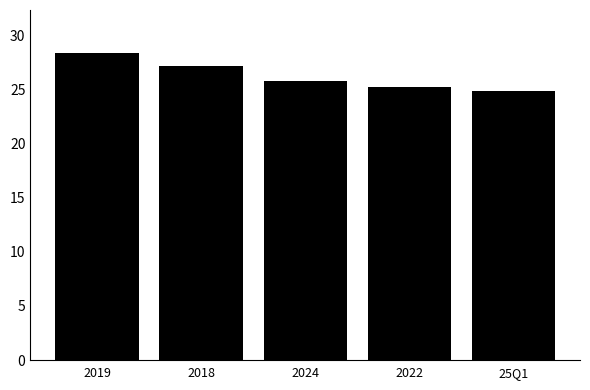

List the labels in order of value, largest first.

2019, 2018, 2024, 2022, 25Q1